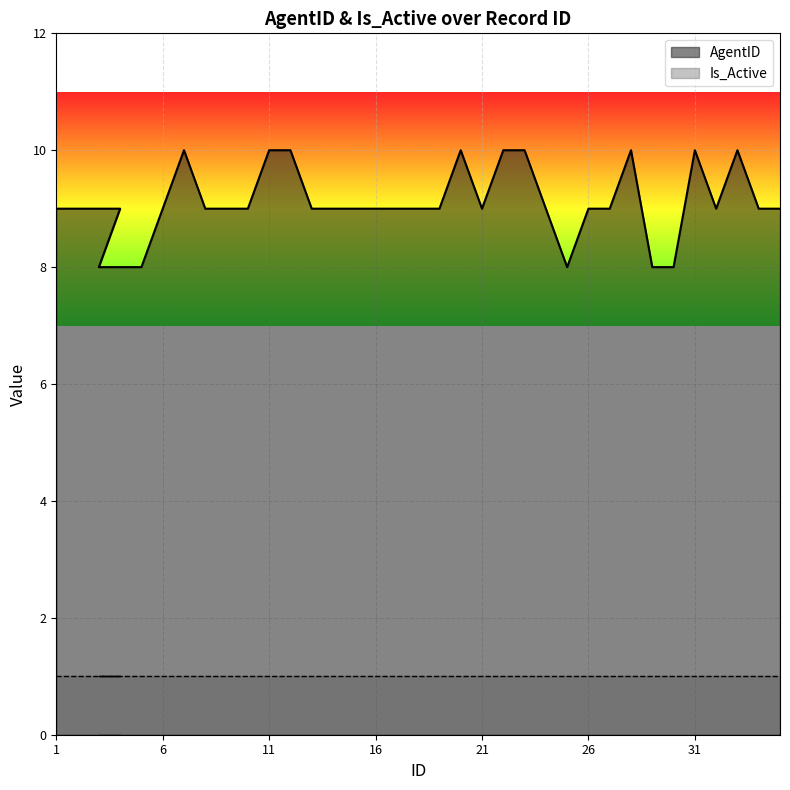

What is the change in value from 7 to 16?

-1